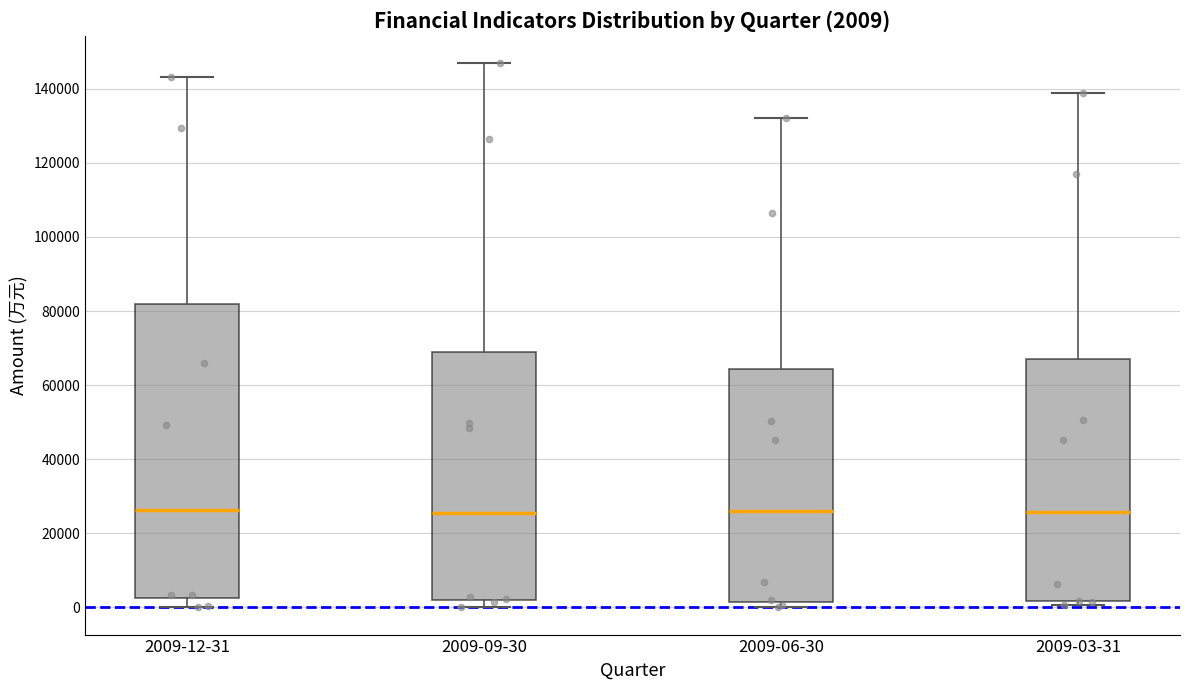

Comparing the boxes themselves (not the whiskers), which one is the tallest?

2009-12-31